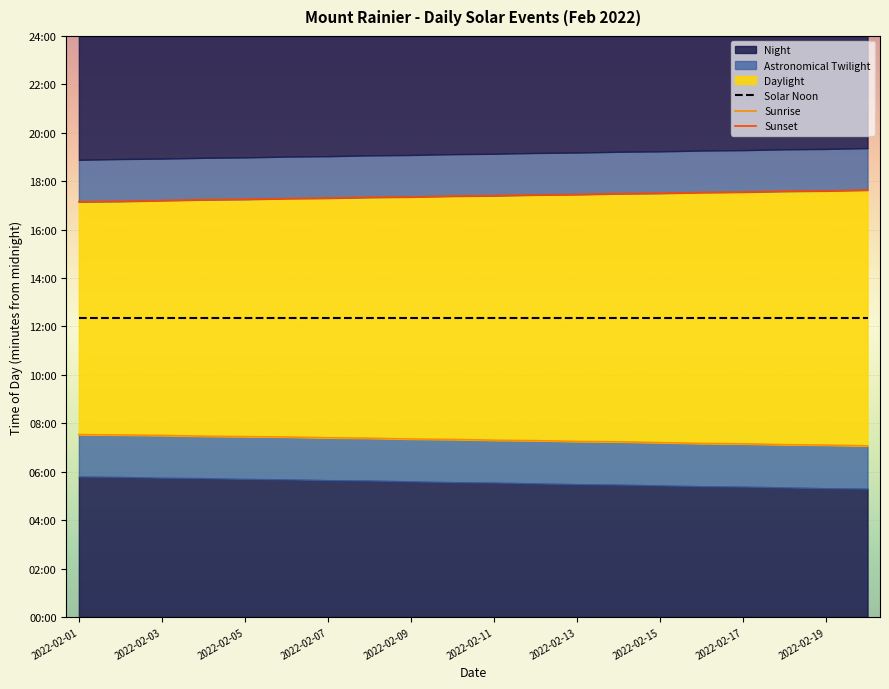

Is it true that Sunset equals 1056 at 2022-02-19?

True